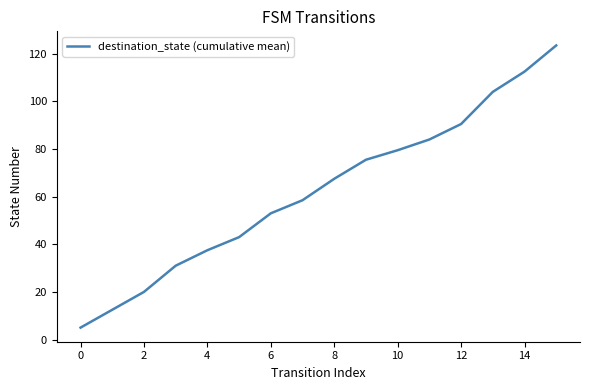

How many values exceed 67?

8